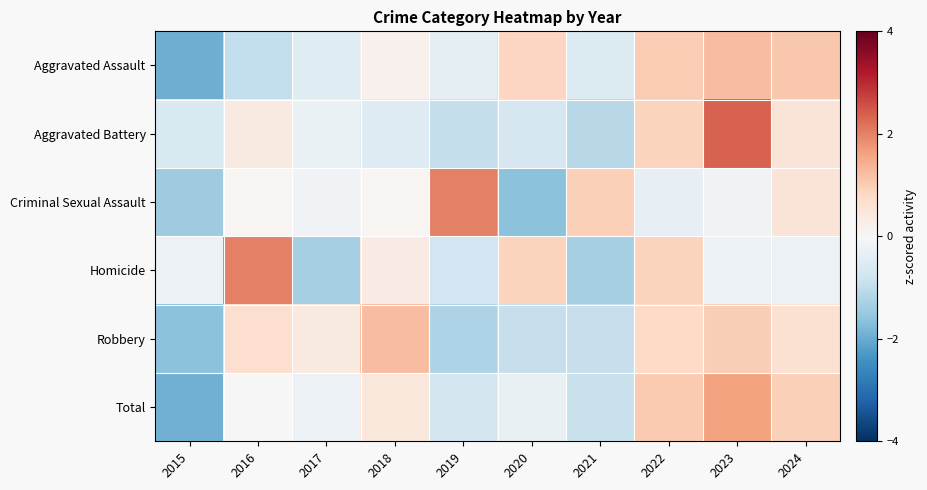

List the series in order of their peak value, highest first.

Aggravated Battery, Criminal Sexual Assault, Homicide, Total, Robbery, Aggravated Assault